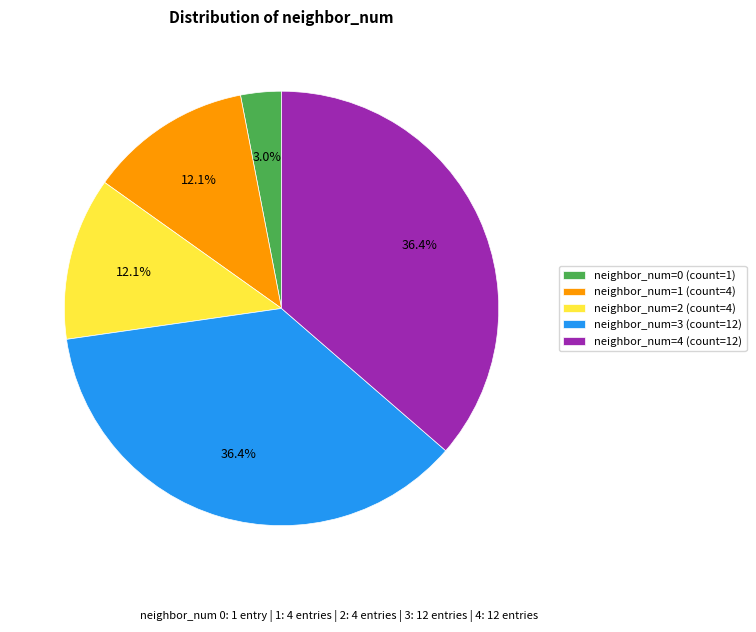

To the nearest percent, what is the difference between the largest and smallest slice percentages?

33%